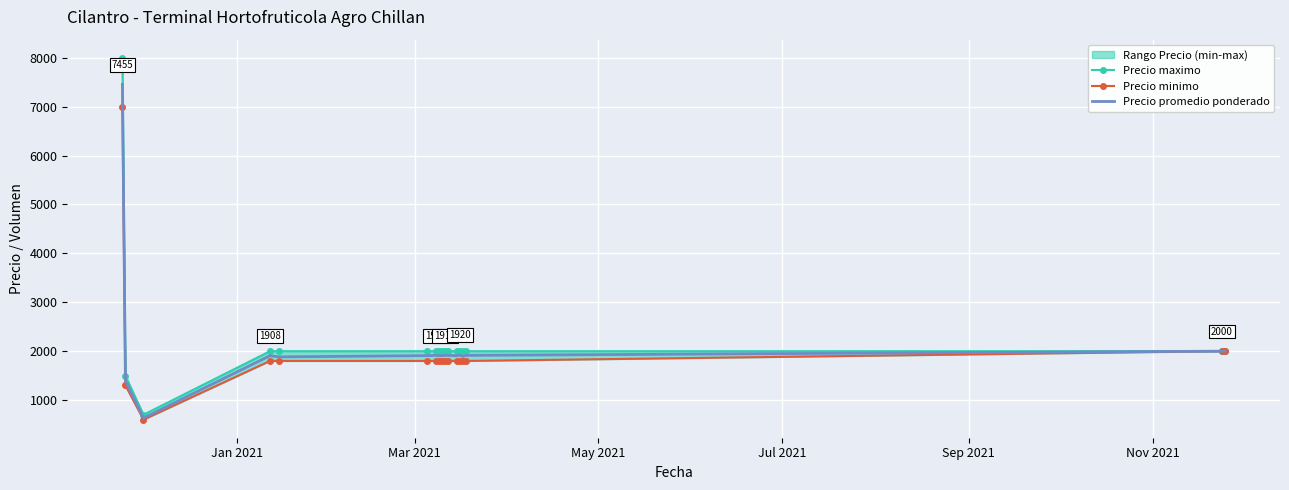

How many series are shown in this chart?

3